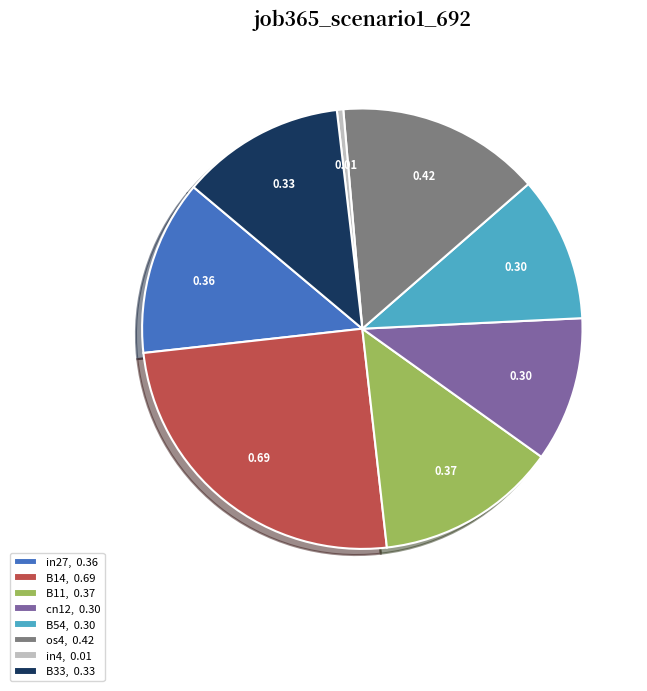

How many segments does this pie chart have?

8